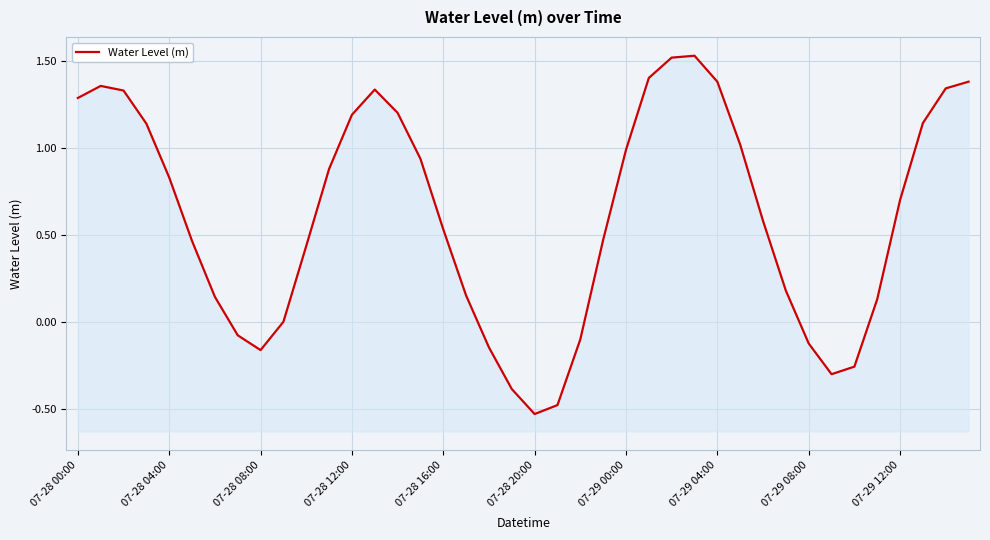

How many positive values are there?

29